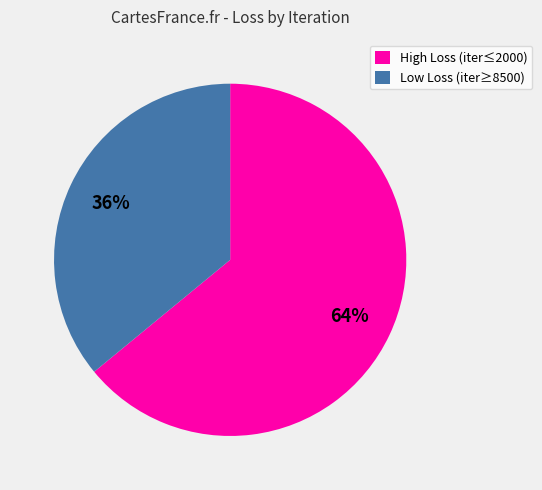

Does any single category account for the majority?

Yes